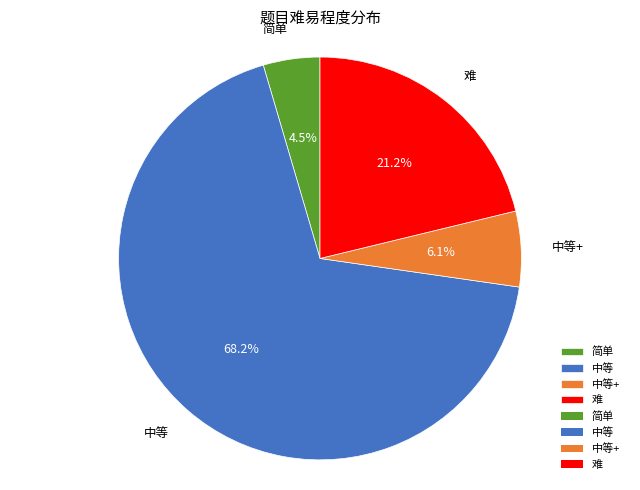

Is it true that 难 is 28% of the pie?

False